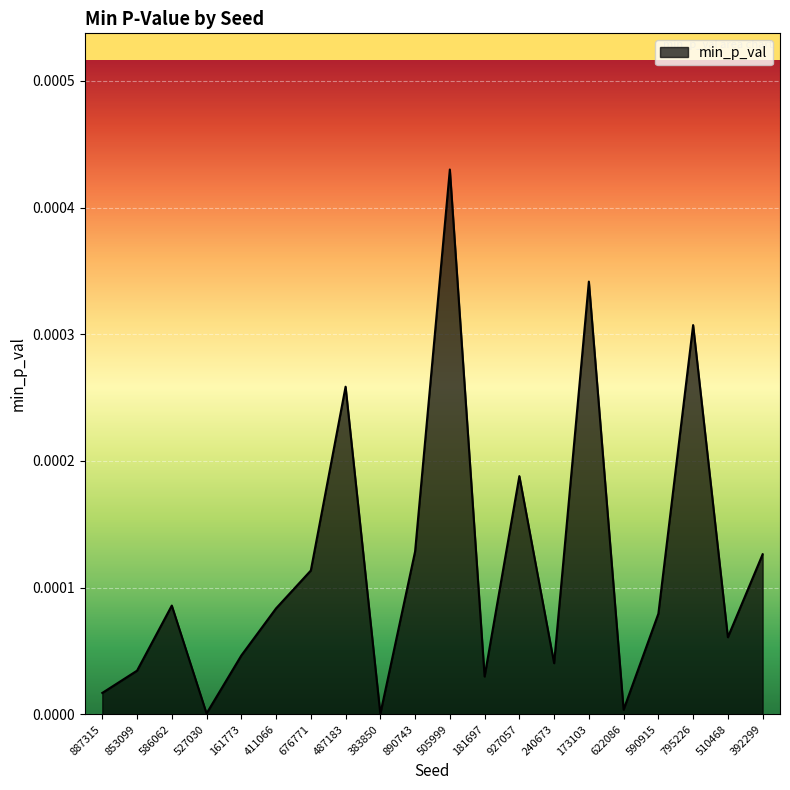

The value at 853099 is 0.0. True or false?

True